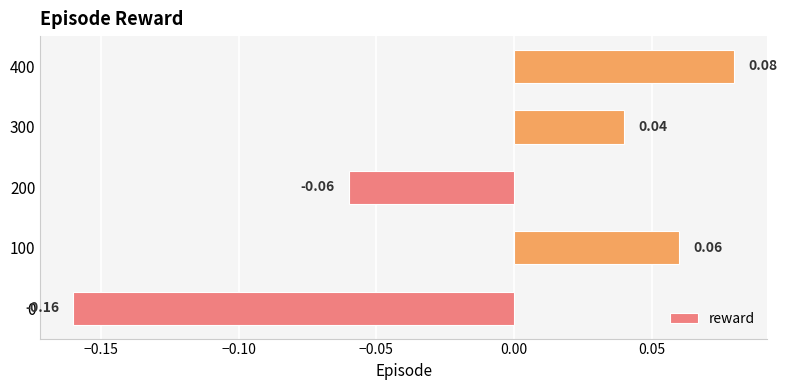

Which has a higher value, 200 or 300?

300